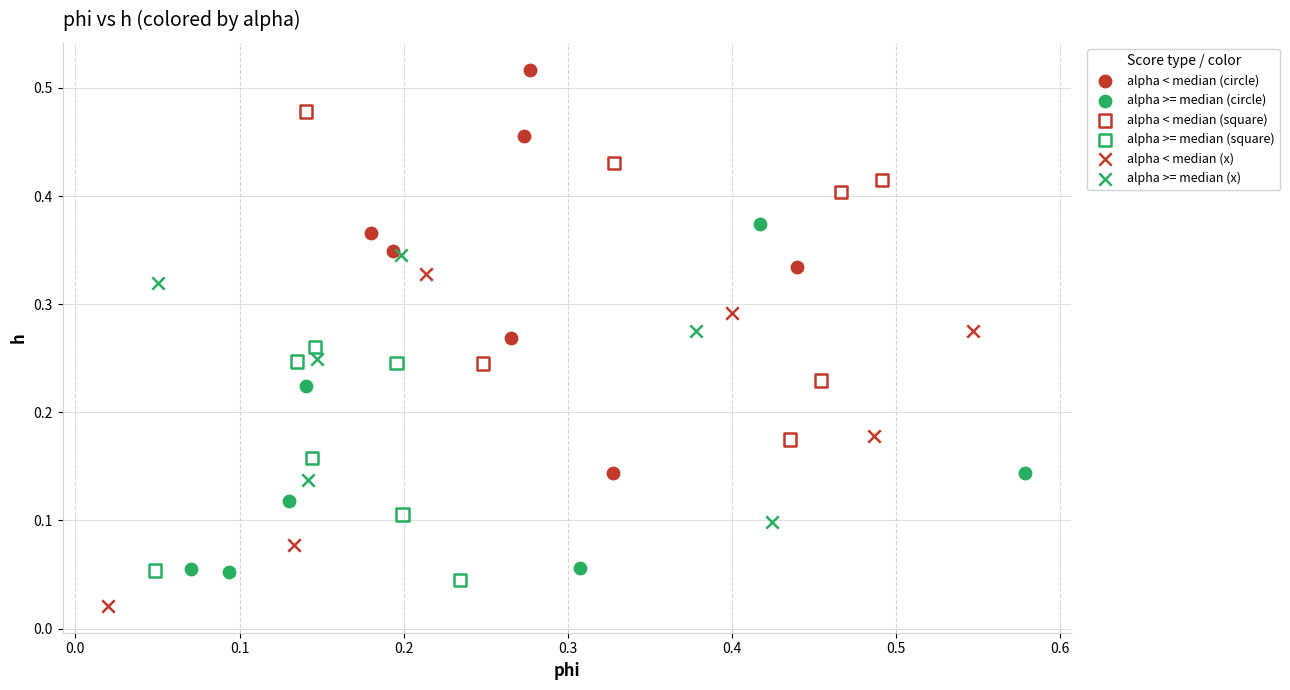

Which series reaches the maximum Y coordinate?

alpha < median (circle)